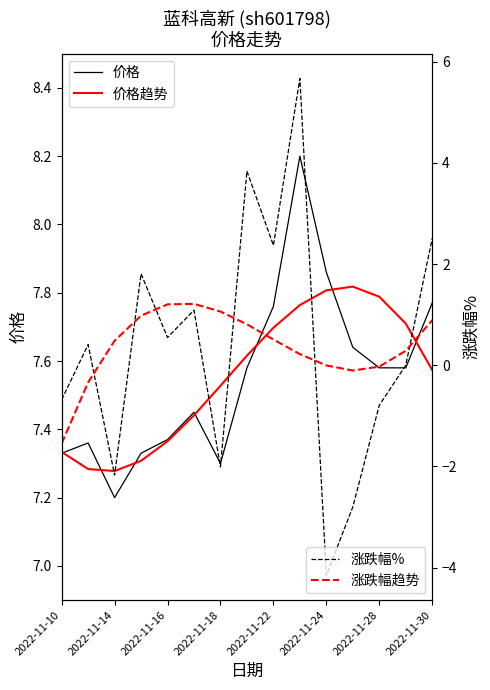

What is the lowest value of the 涨跌幅趋势 series?

-1.5